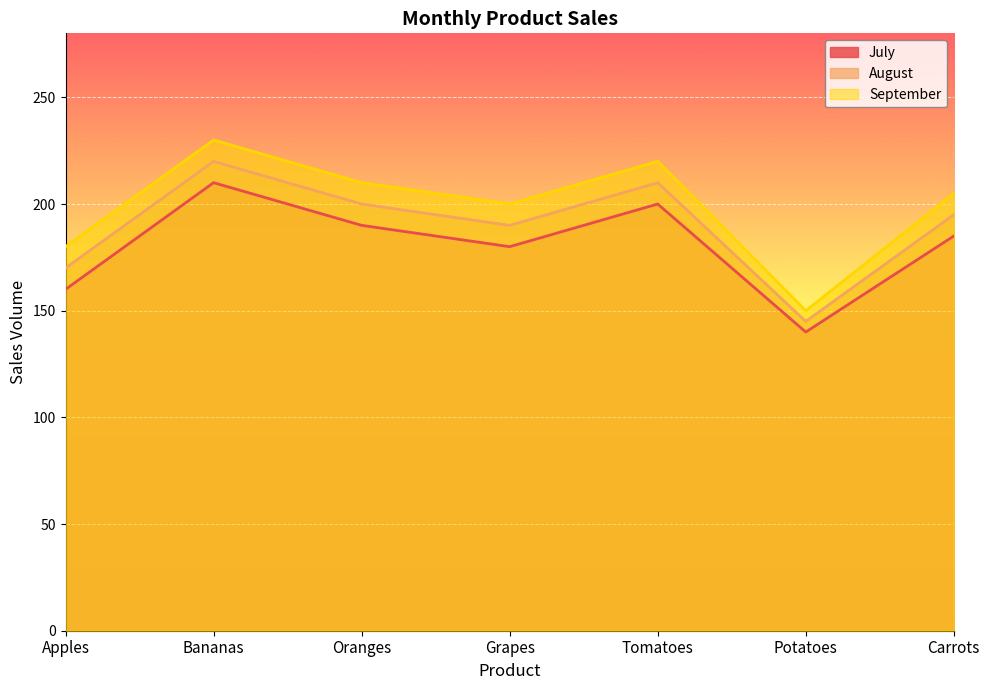

Which category has the highest value across all series?

Bananas